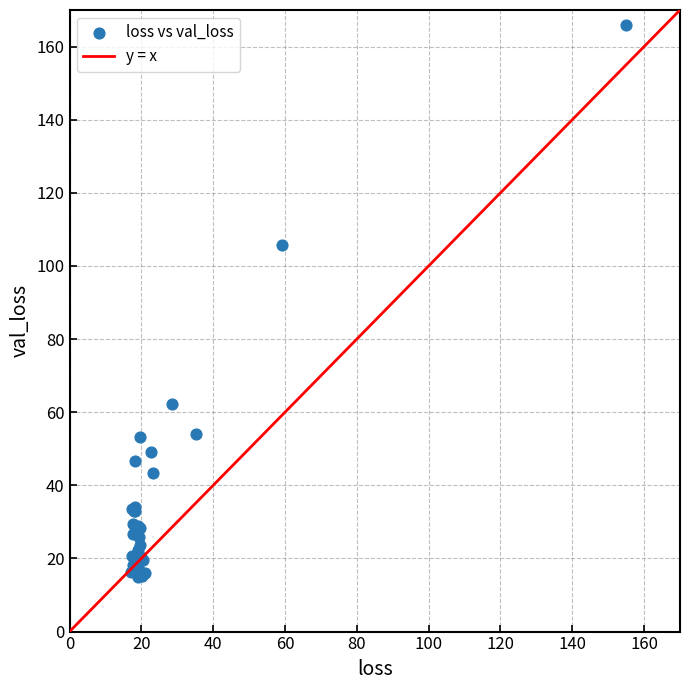

What Y value in the scatter plot is closest to 90?

105.6